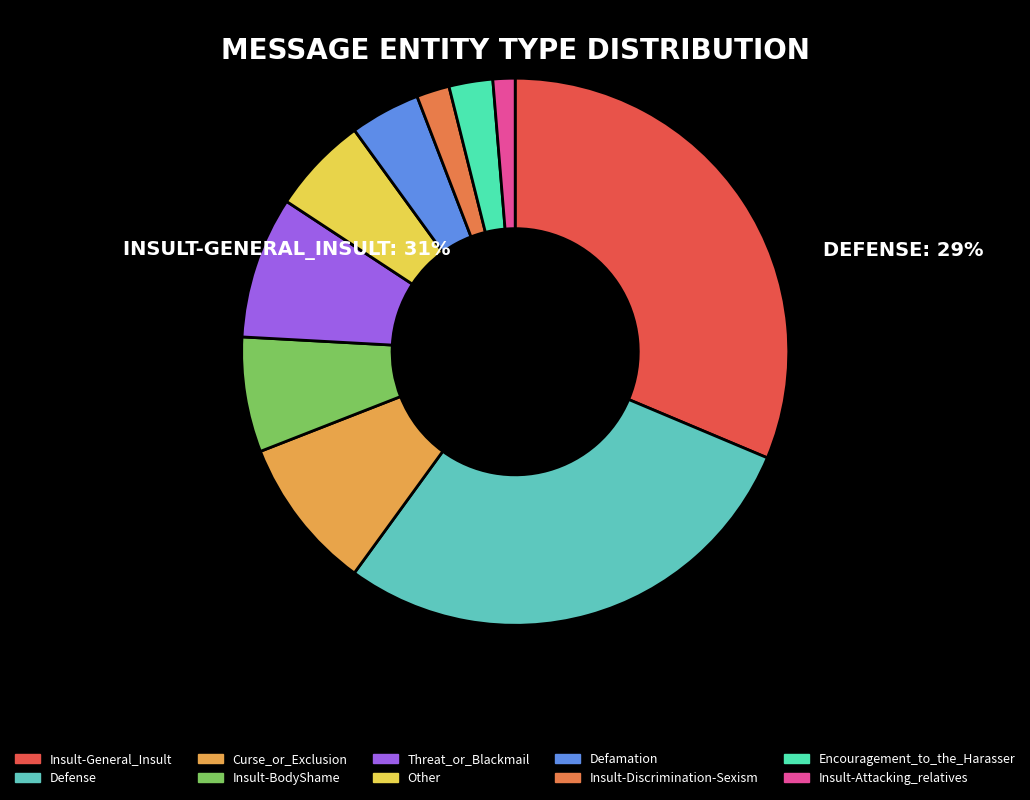

Which slice is the largest?

Insult-General_Insult